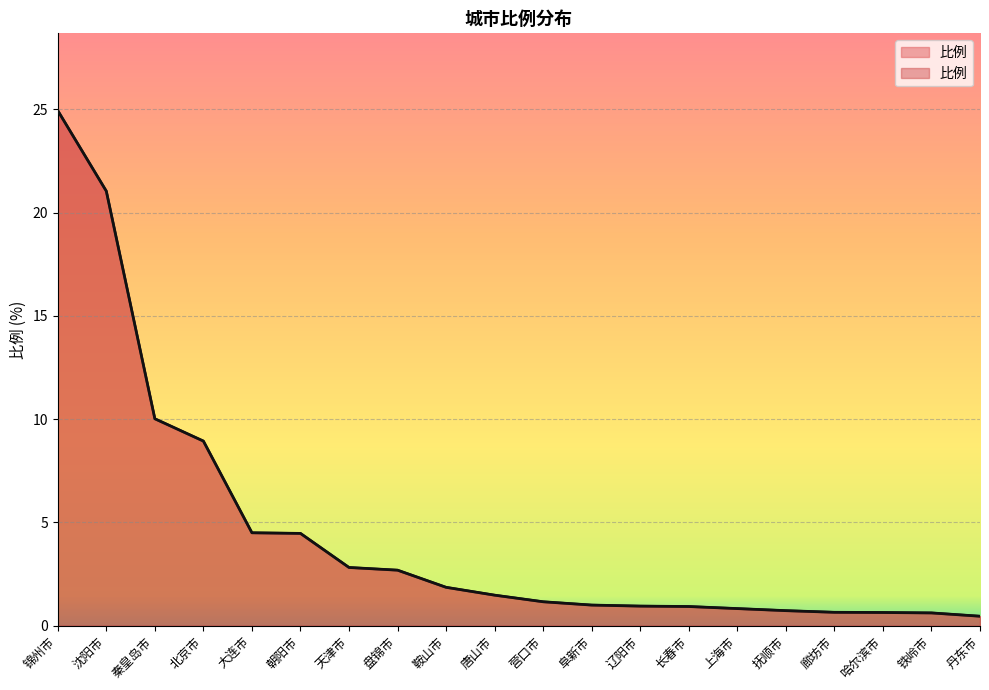

What is the change in value from 北京市 to 长春市?

-8.0